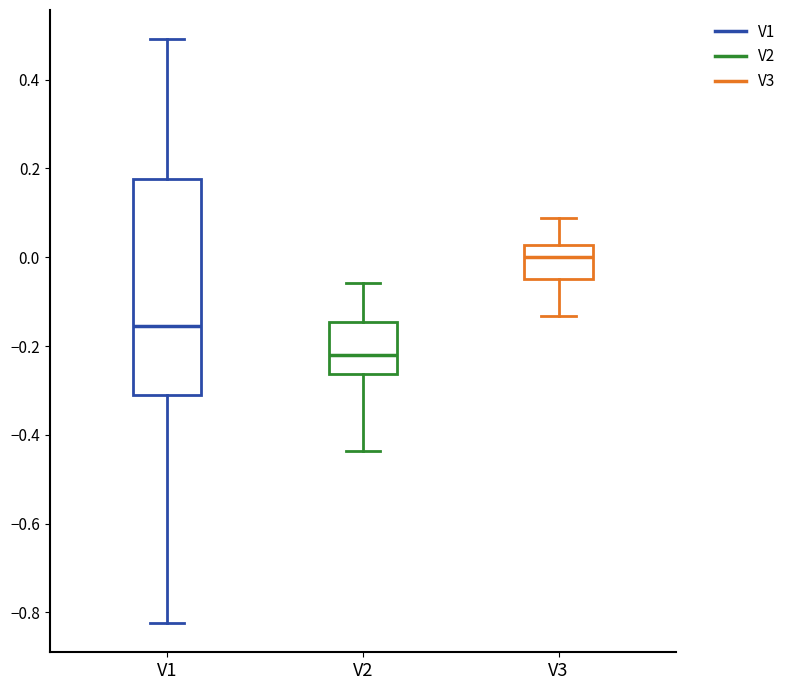

Reading left to right, read every box against the y-axis: the position of its median line, the range the box covers, and the ends of its whiskers. The values are not printed on the chart, so give them approximately, as read against the axis.

V1: median -0.16, box -0.32 to 0.18, whiskers -0.82 to 0.50
V2: median -0.22, box -0.26 to -0.14, whiskers -0.44 to -0.06
V3: median 0.00, box -0.04 to 0.02, whiskers -0.14 to 0.08